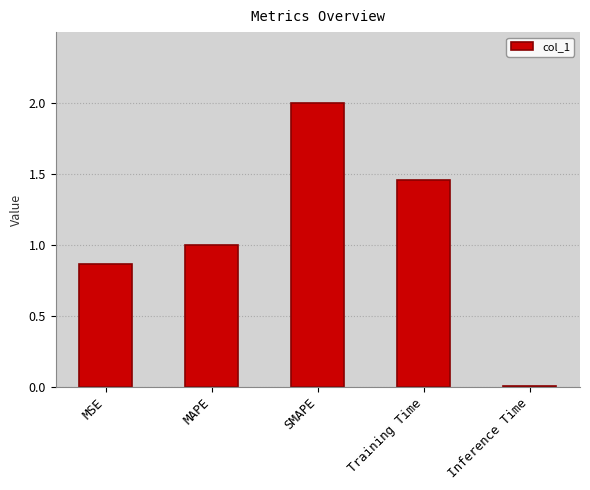

What is the difference between the maximum and minimum values?

2.0